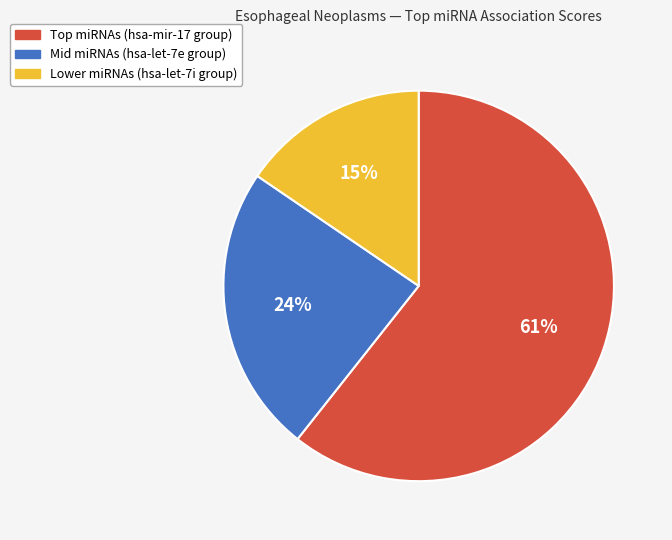

To the nearest percent, what is the average slice percentage?

33%